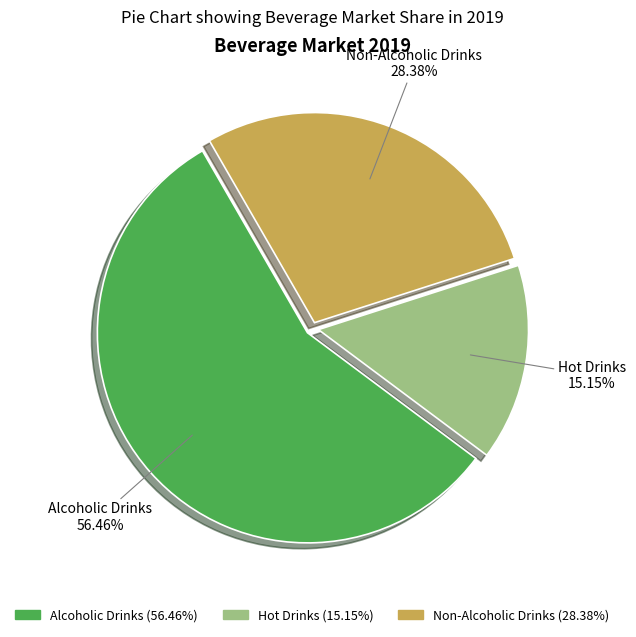

How many segments does this pie chart have?

3